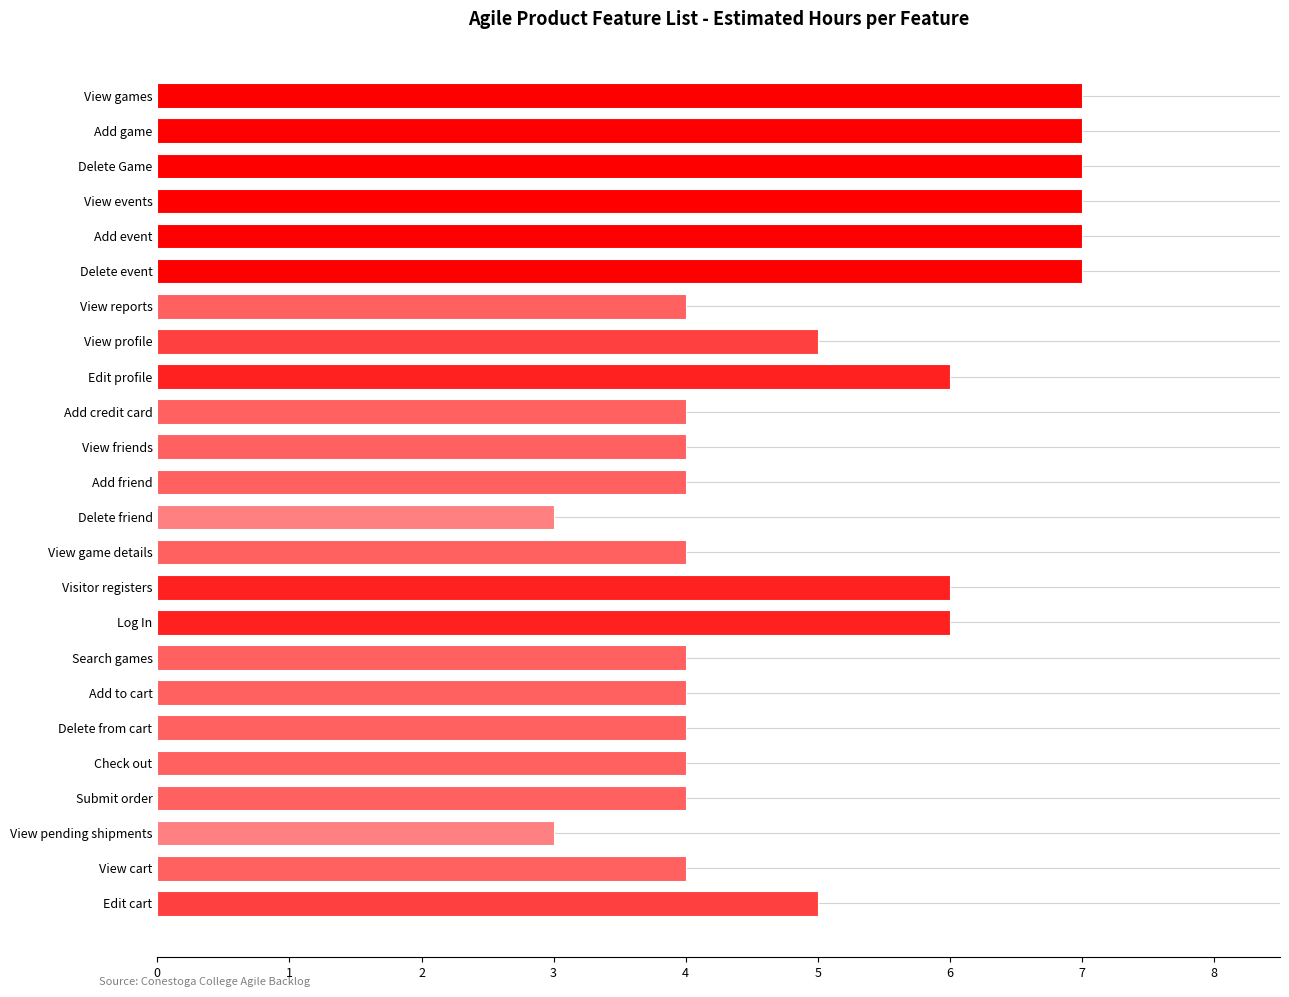

What is the maximum value shown in the chart?

7